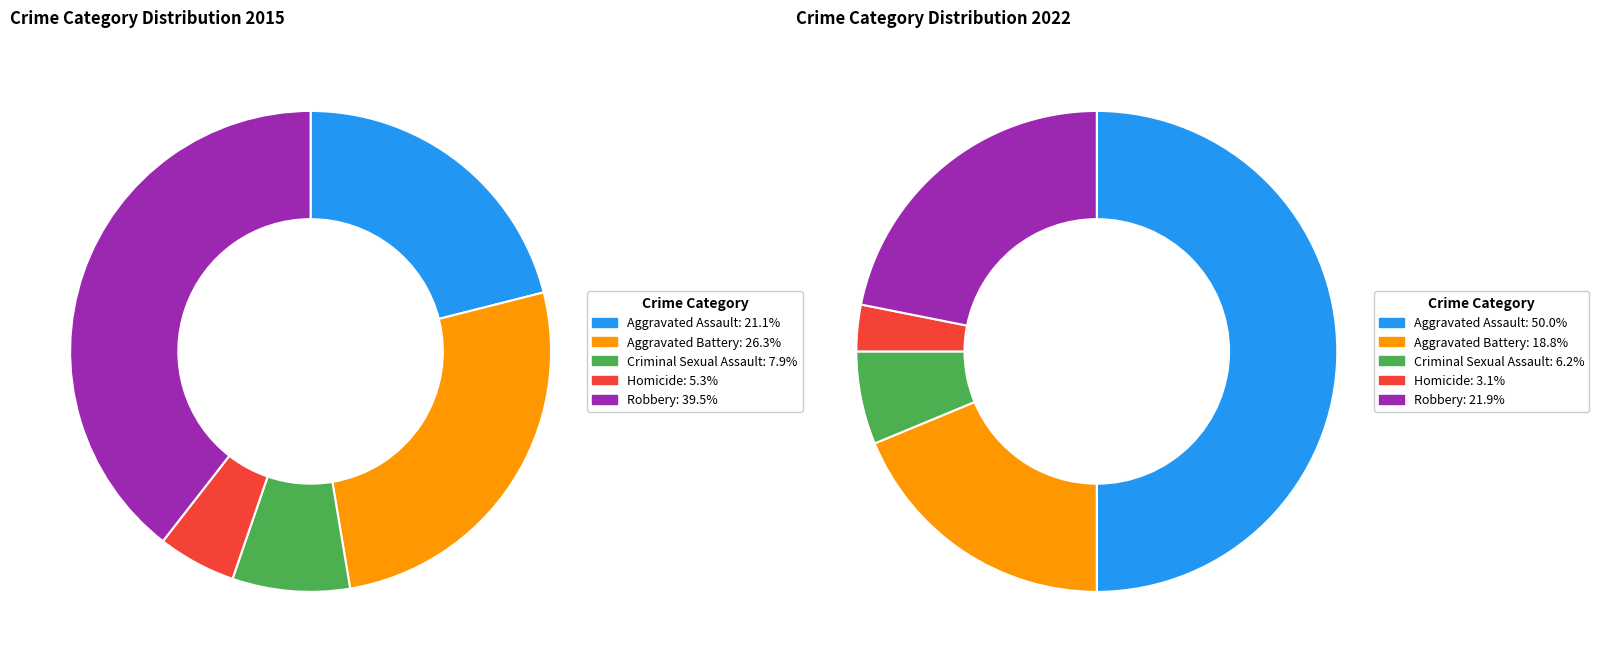

To the nearest percent, what percentage of the pie is Aggravated Battery?

26%